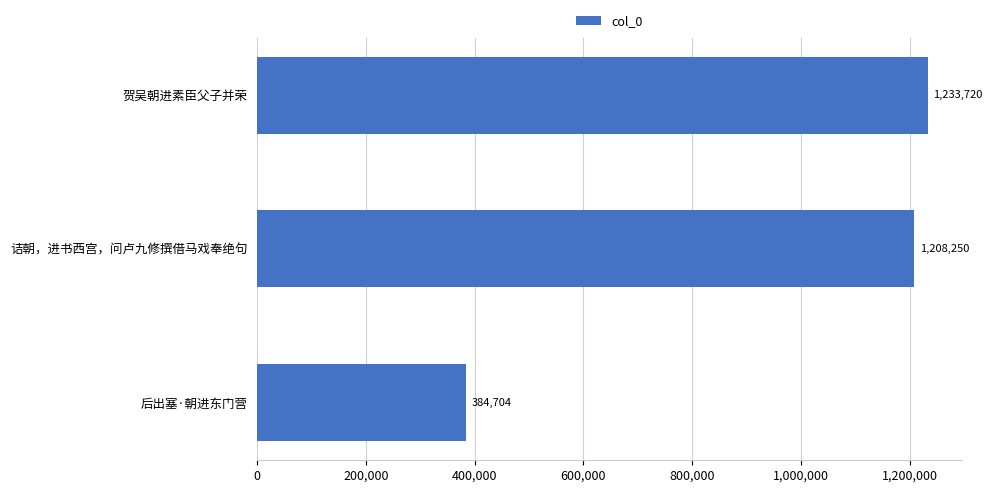

True or false: the data shows 1233720 at 贺吴朝进素臣父子并荣.

True